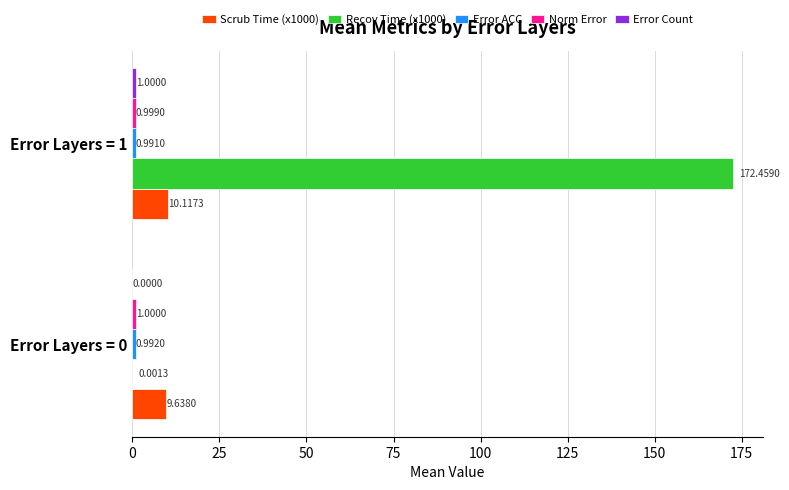

Which series has the largest total across all categories?

Recov Time (x1000)